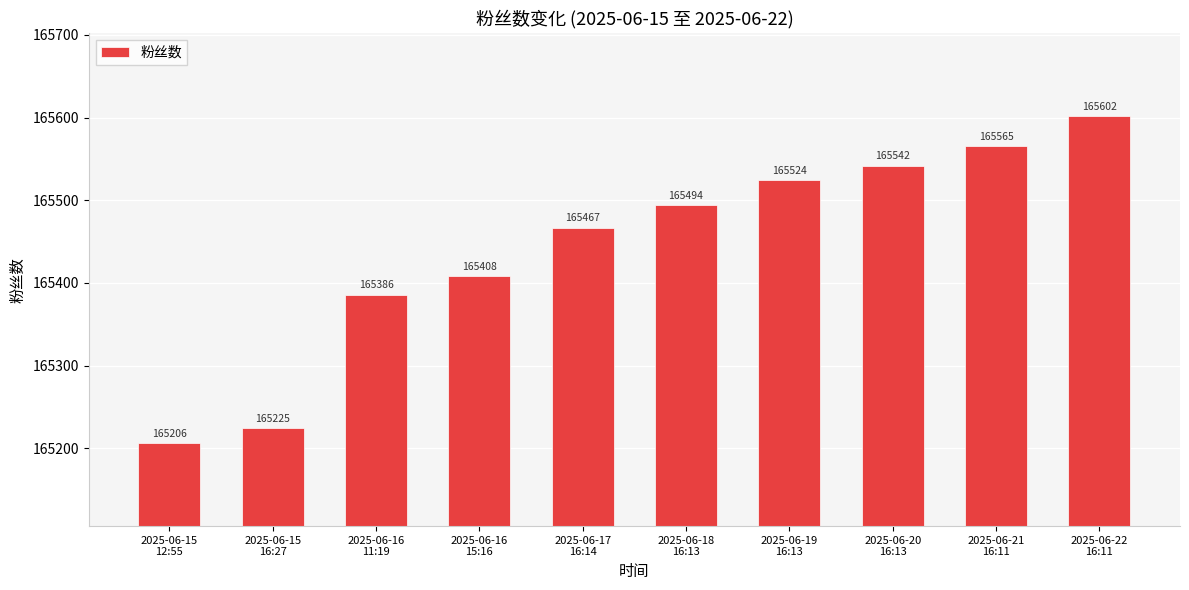

What is the value of the 10th bar from the left?

165602